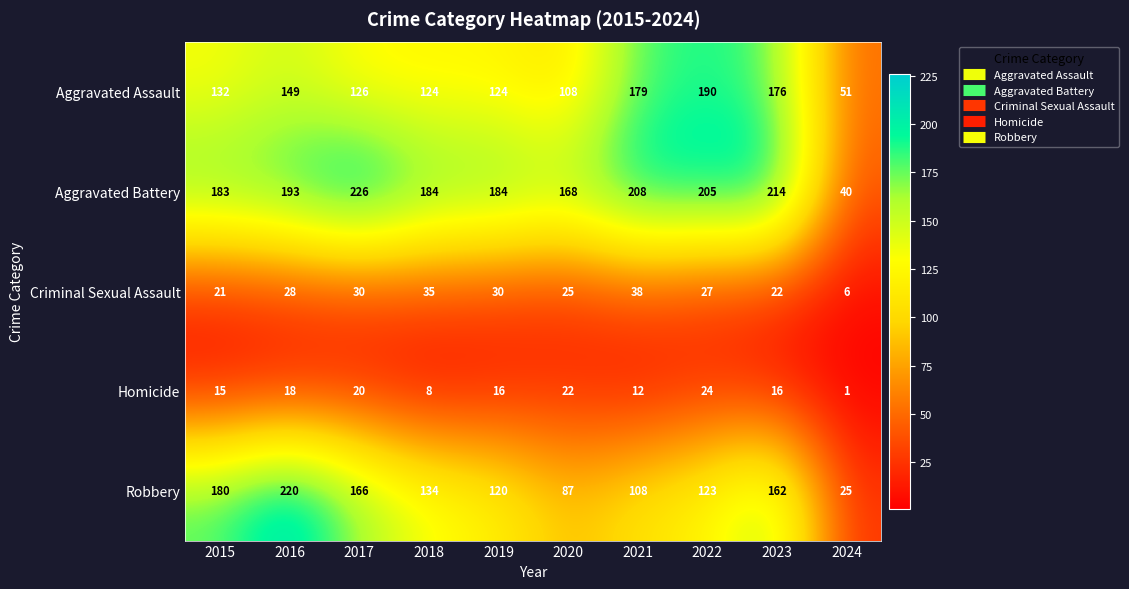

How many series are shown in this chart?

5